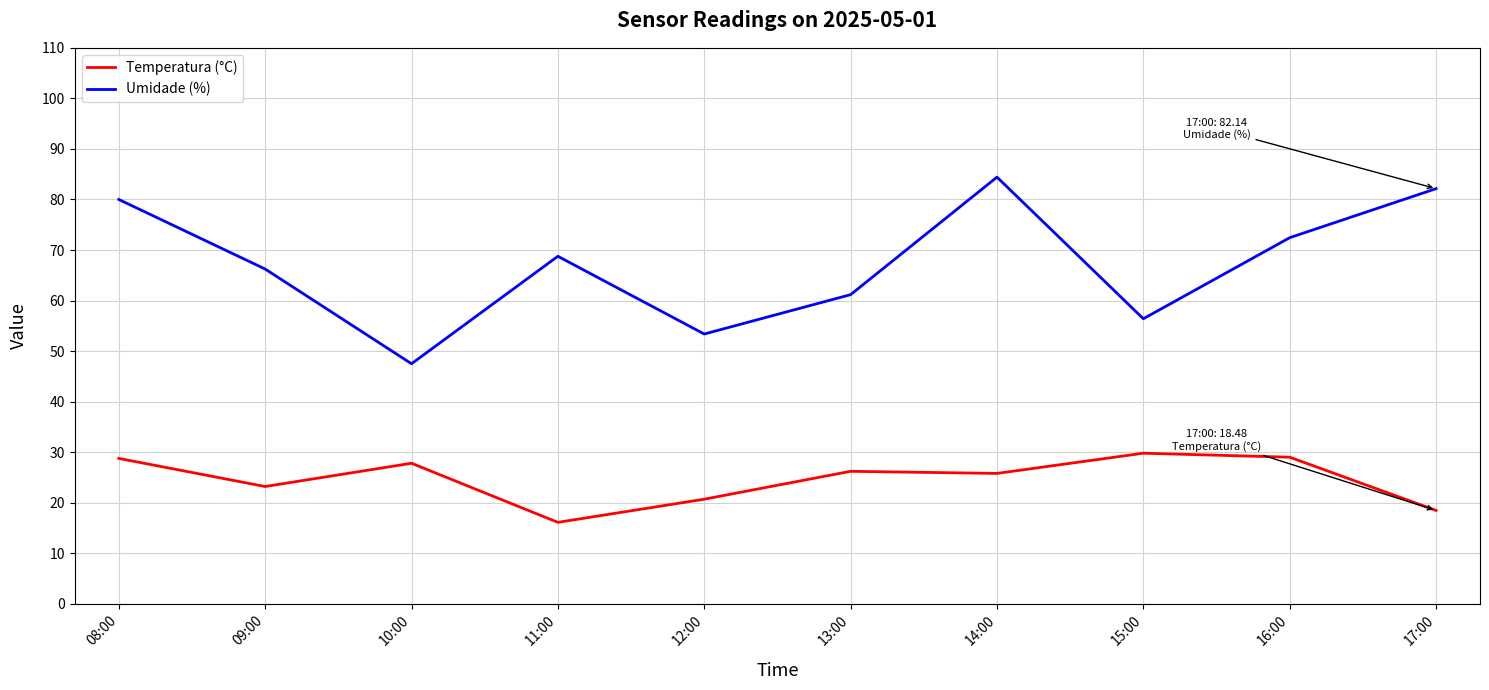

Is the value of Umidade (%) at 09:00 greater than the value of Temperatura (°C) at 15:00?

Yes